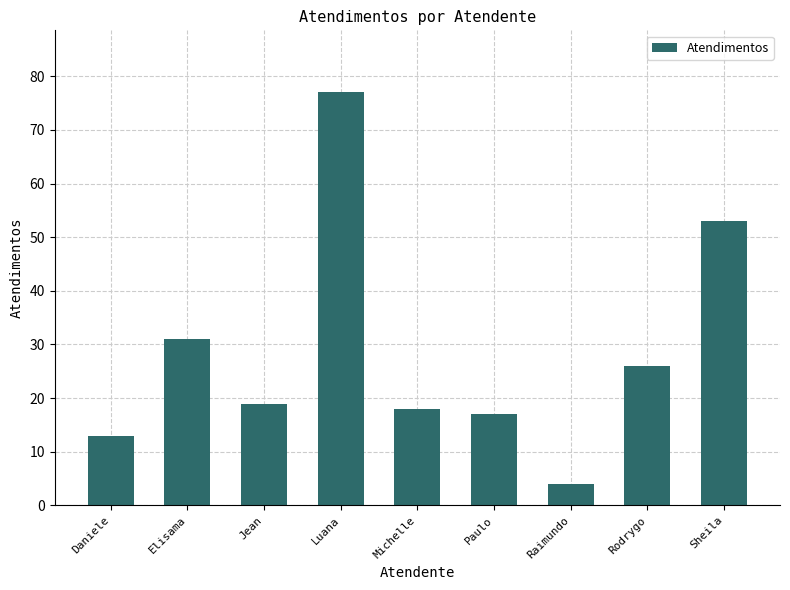

Reading left to right, transcribe all the data shown in this chart.

13	31	19	77	18	17	4	26	53